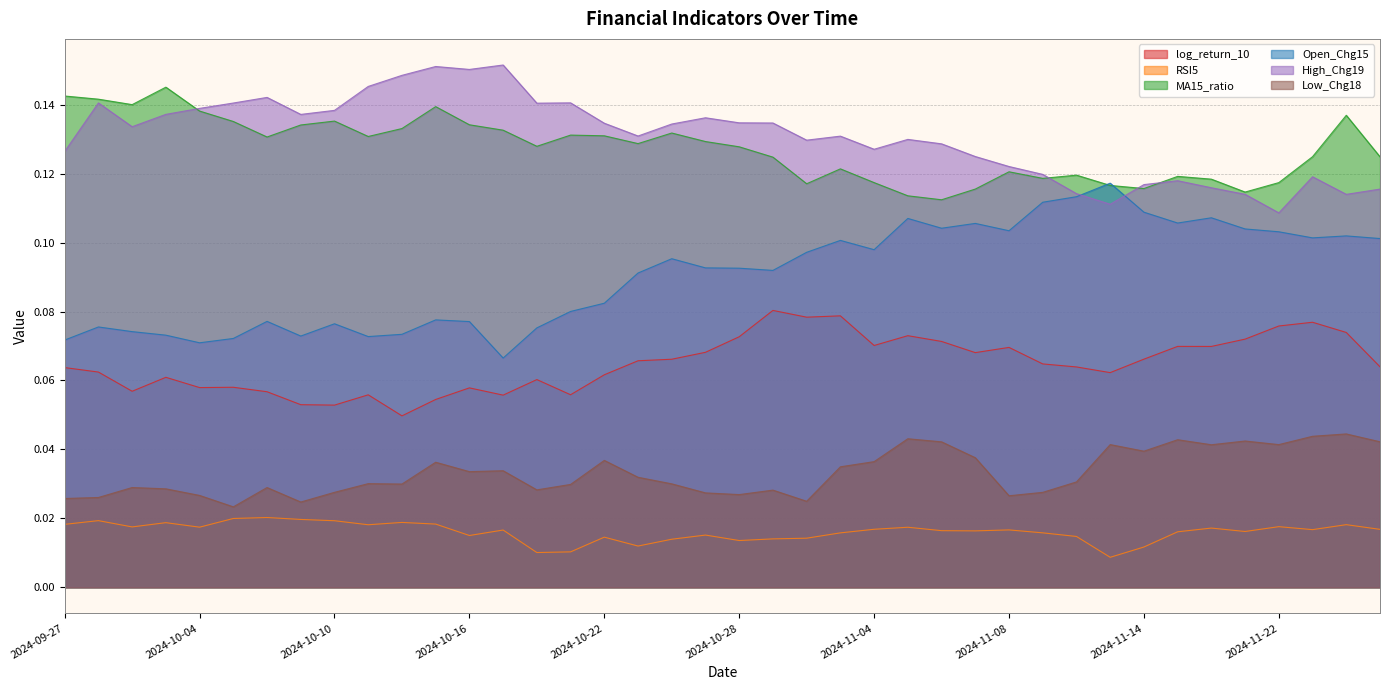

What is the sum of all log_return_10 values?

2.6